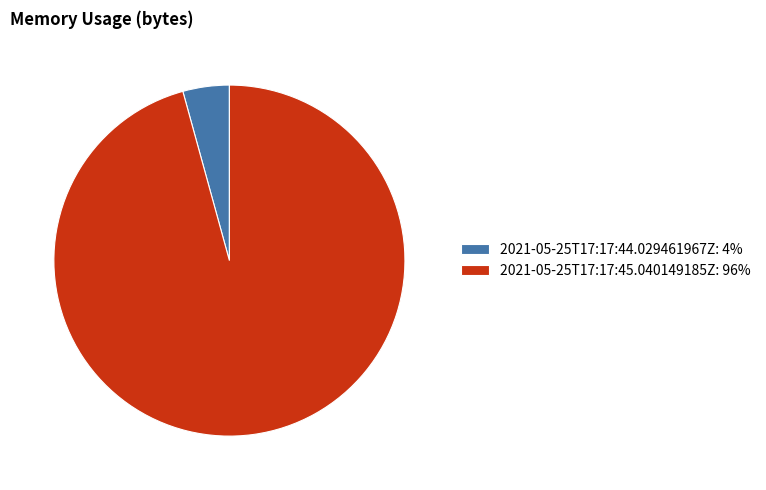

Which slice is the smallest?

2021-05-25T17:17:44.029461967Z